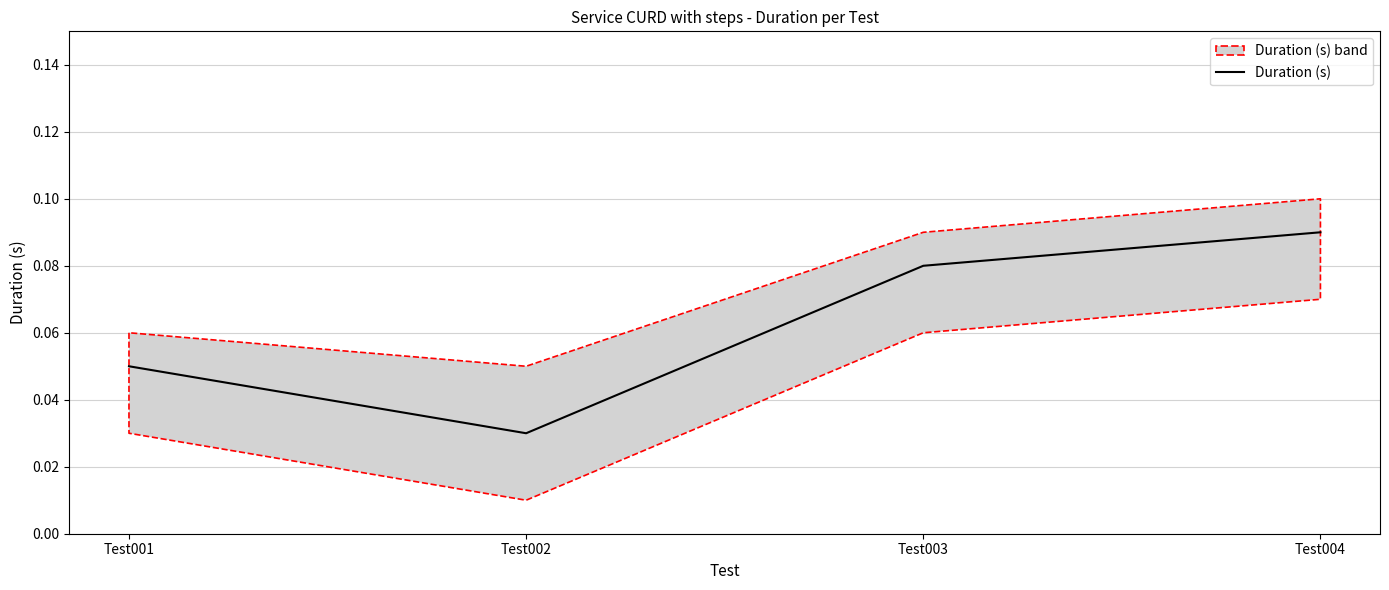

Reading right to left, extract all data points from this chart.

Test004=0.1	Test003=0.1	Test002=0.0	Test001=0.1